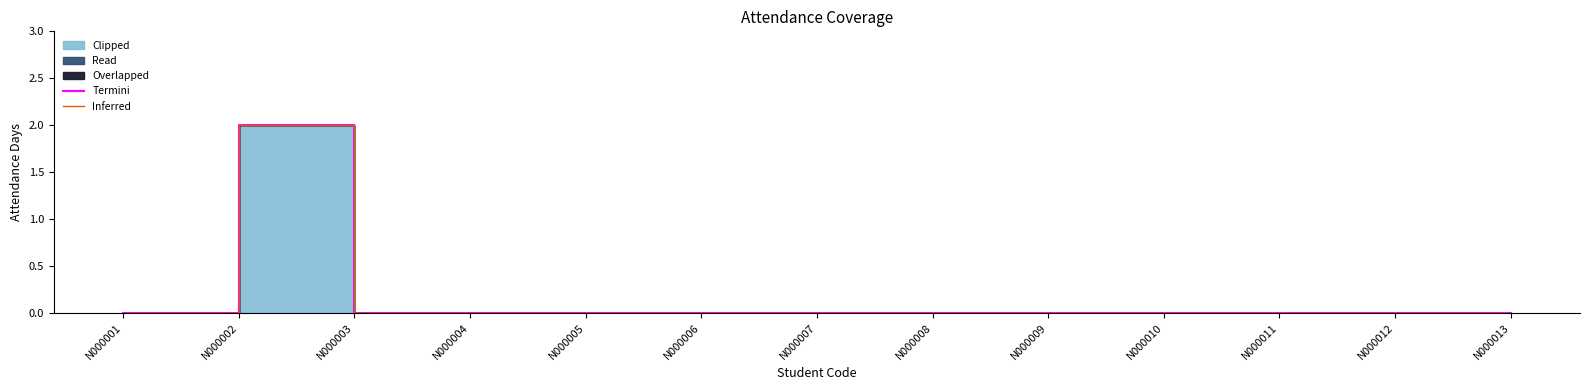

How many lines are shown in the chart?

2